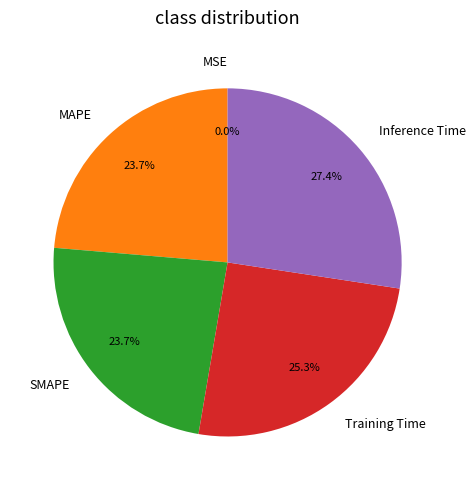

What percentage is the MAPE slice, to the nearest percent?

24%